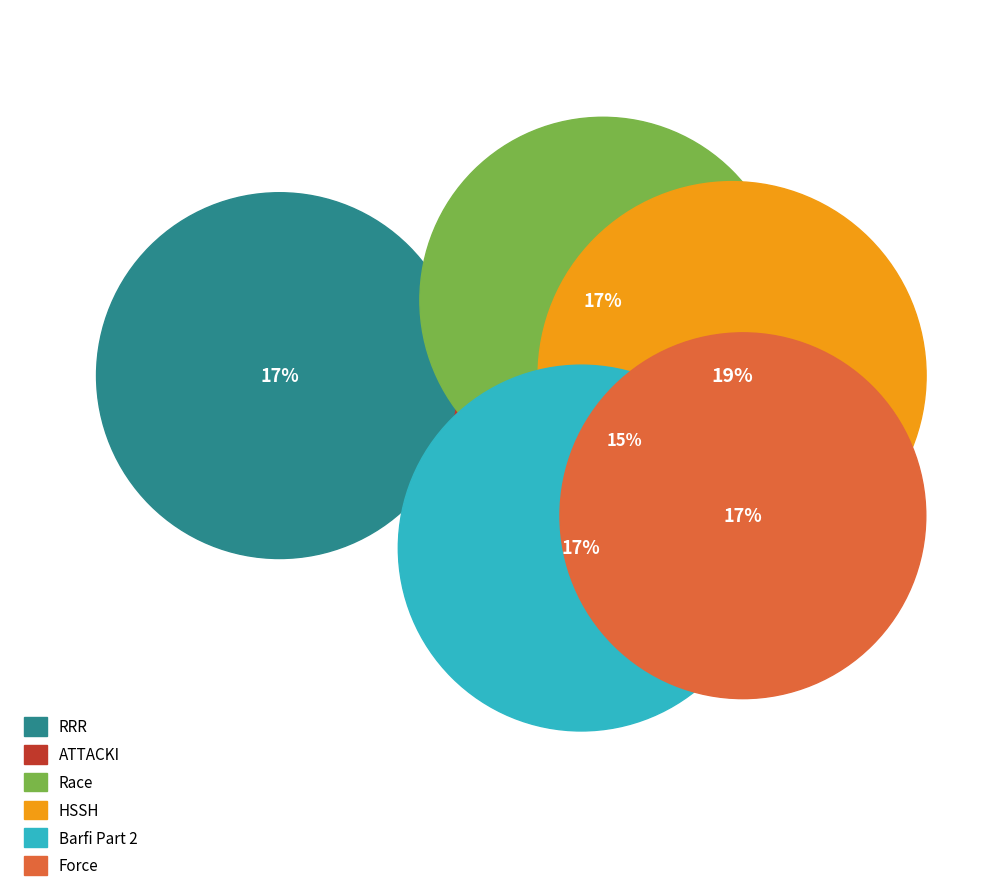

Count the number of slices in the pie.

6